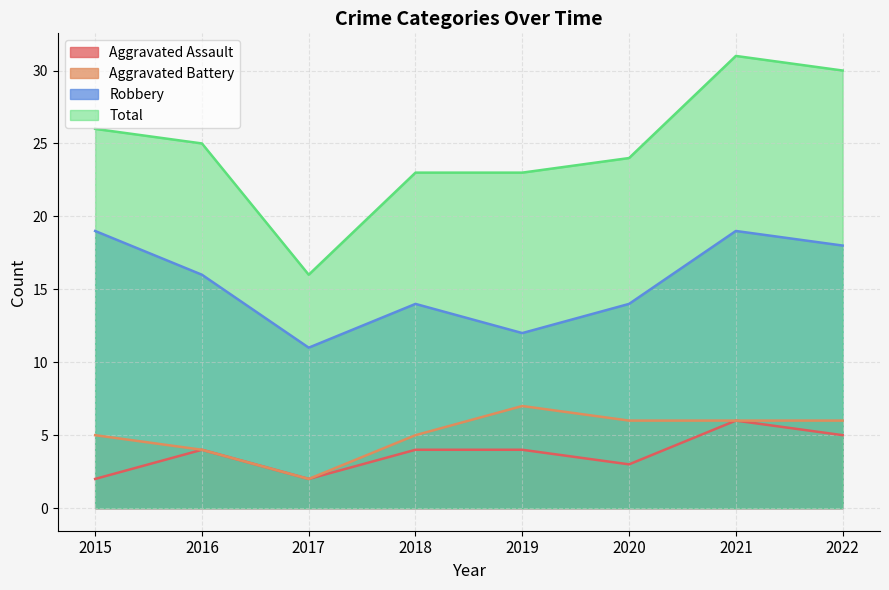

True or false: Aggravated Battery has more than 2 interior local peaks.

False